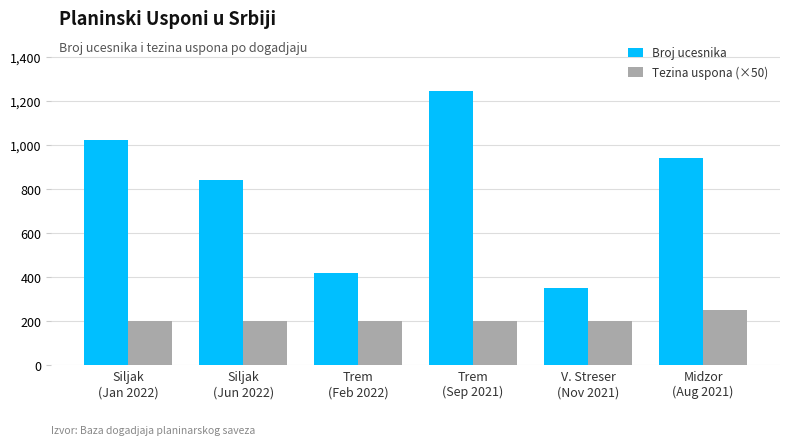

What is the maximum value for Tezina uspona (×50)?

250